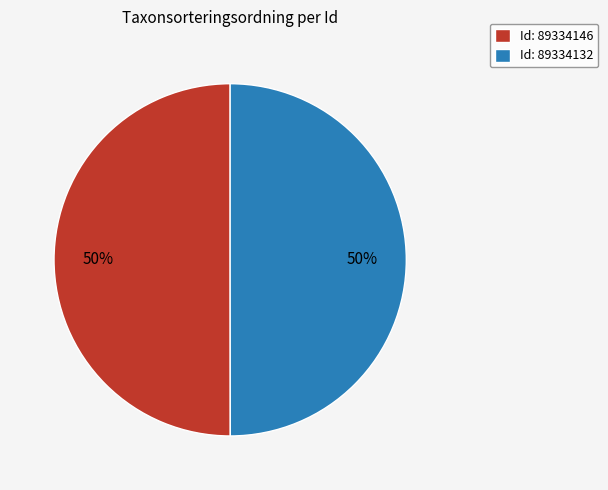

Count the number of slices in the pie.

2